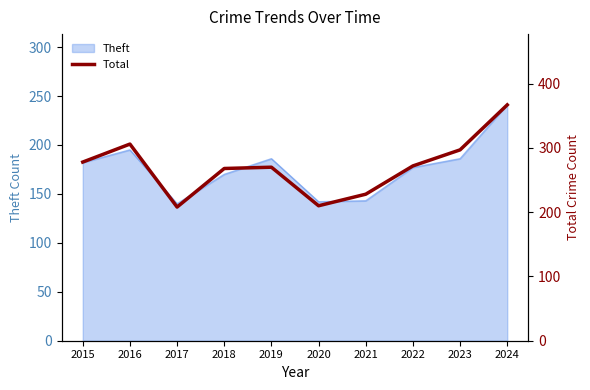

The chart shows a value of 384 at 2019. True or false?

False